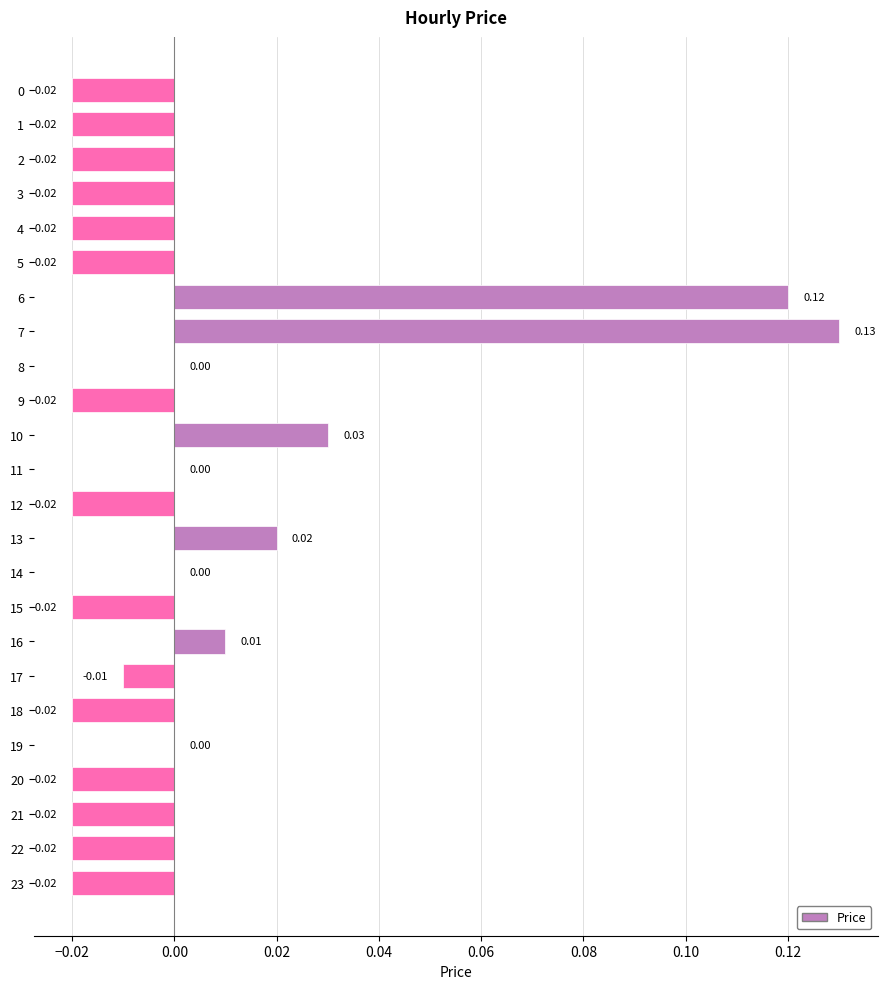

Between 7 and 13, which is larger?

7